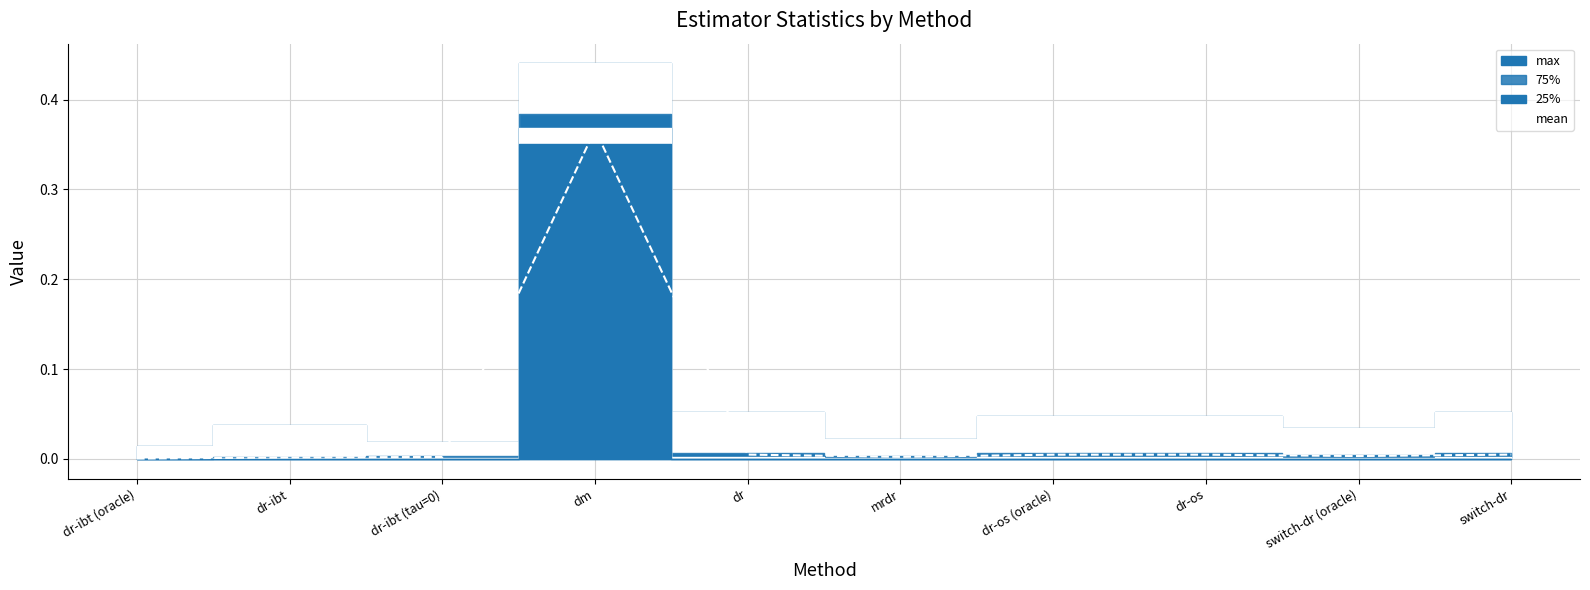

How many categories are shown in the chart?

10